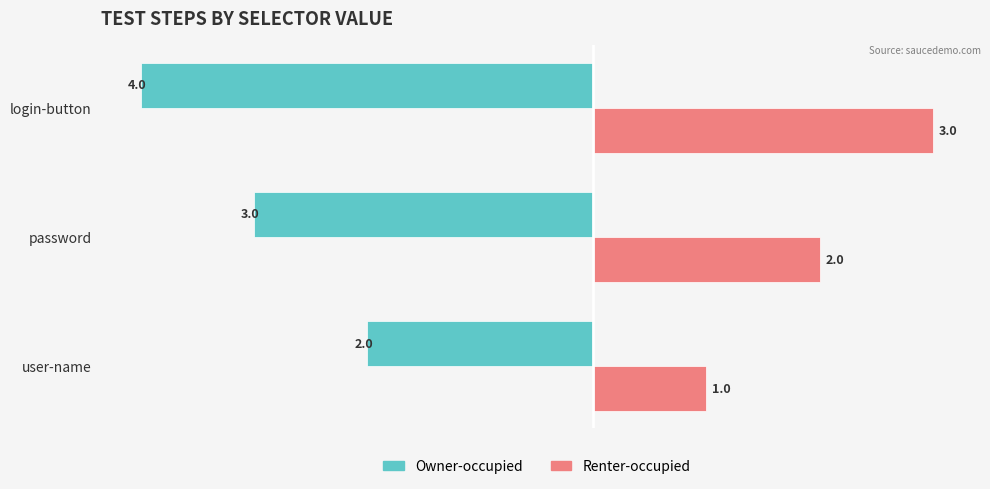

Is the value of Owner-occupied at login-button greater than the value of Renter-occupied at user-name?

No